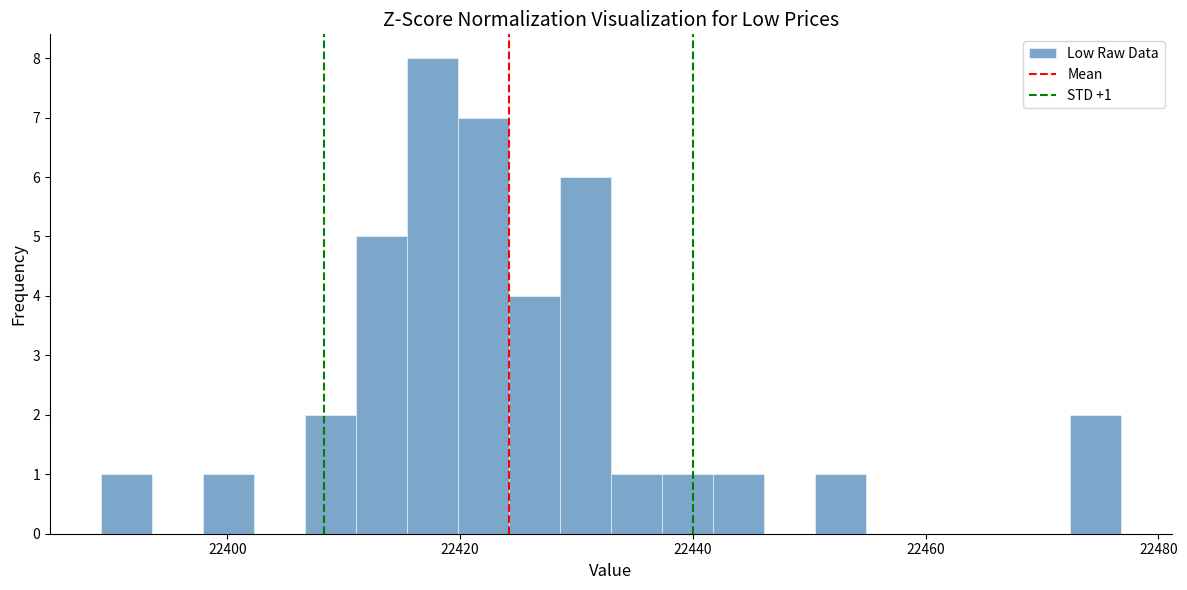

Around what value on the x-axis is the tallest bar? Give the approximate position of its centre, as read against the axis.

22418